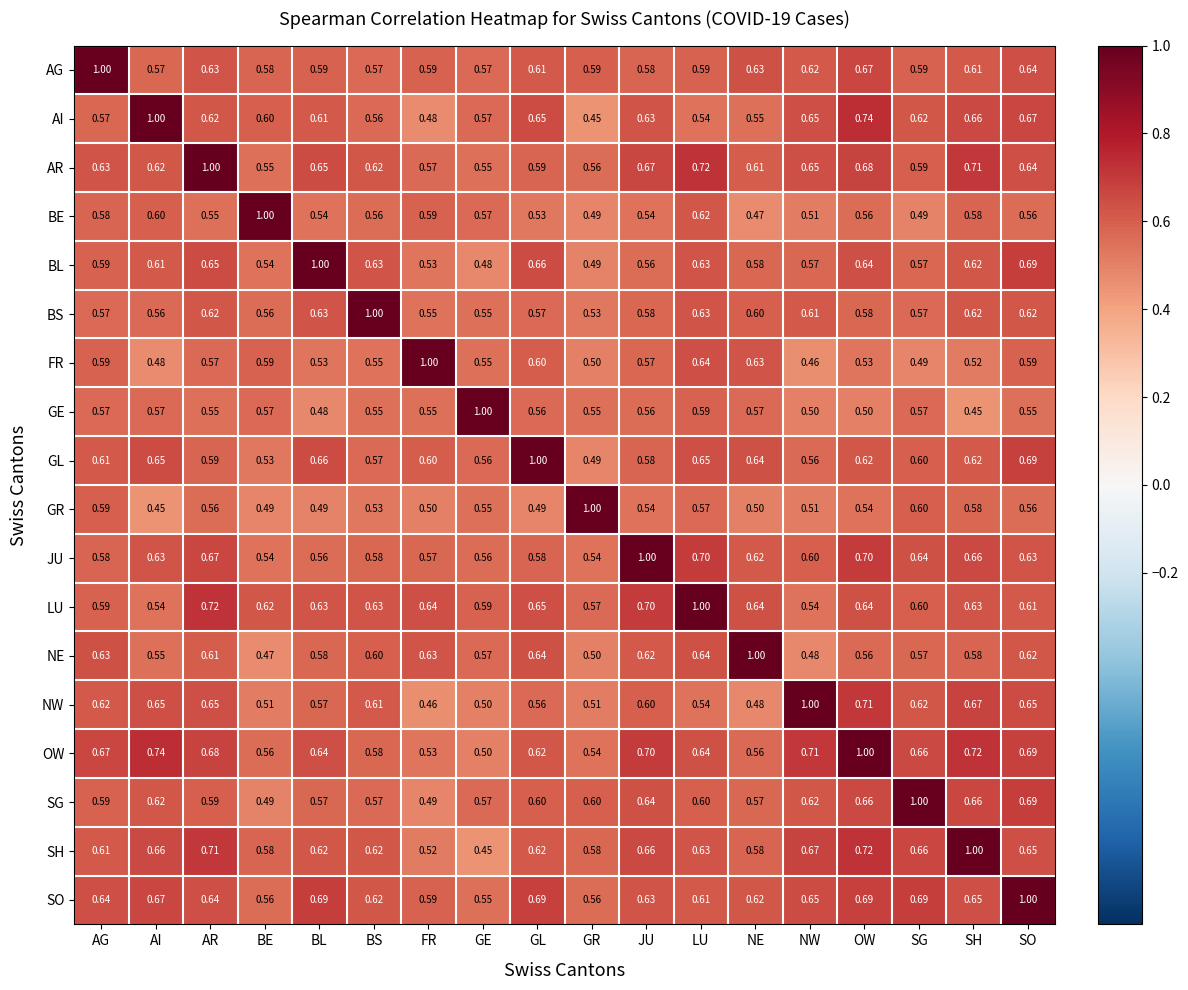

At which label is OW closest to 0?

GE